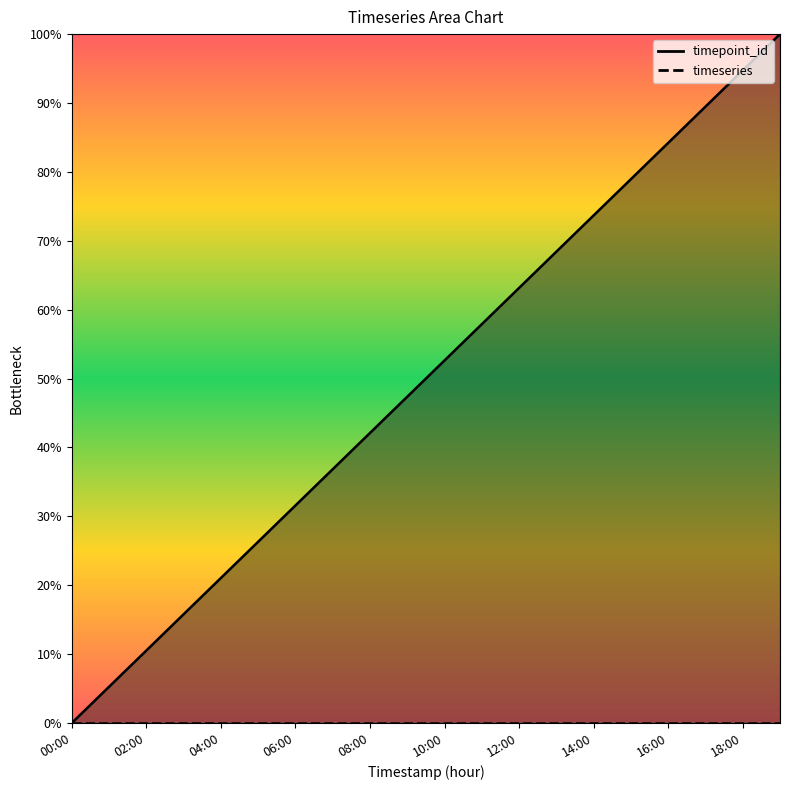

What is the change in value from 17:00 to 18:00?

+5.3